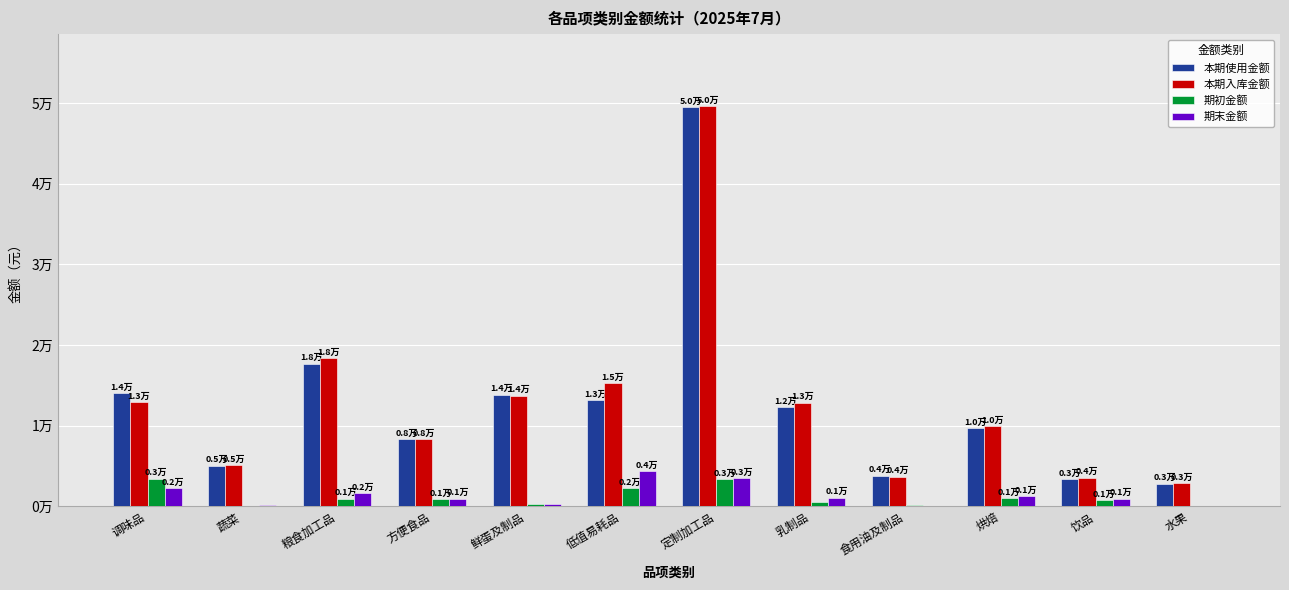

What is the average value of the 本期使用金额 series?

12789.1